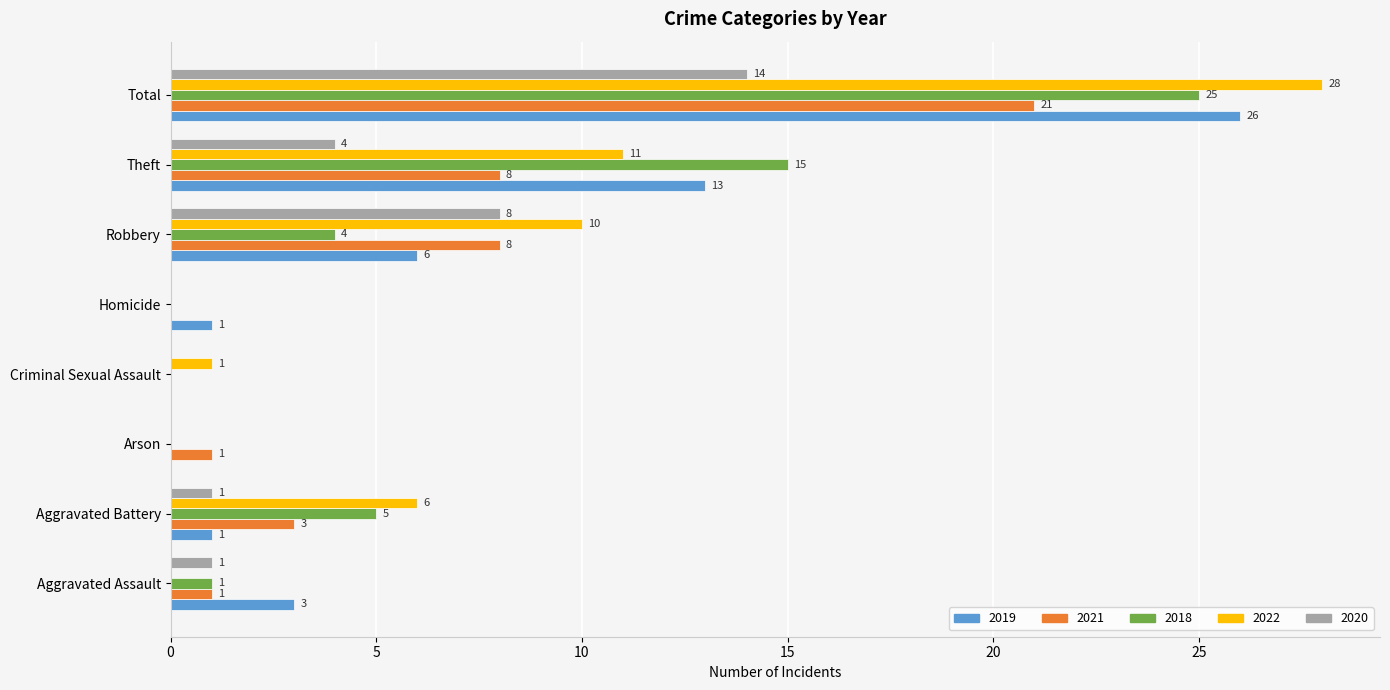

The value of 2020 at Total is 22. True or false?

False